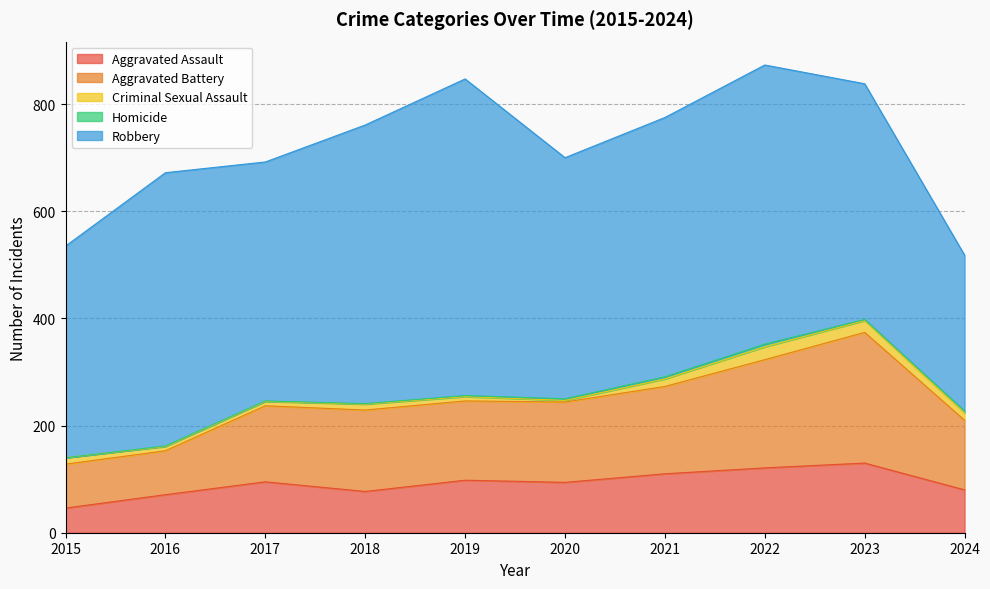

At which category is the sum across all series the highest?

2022